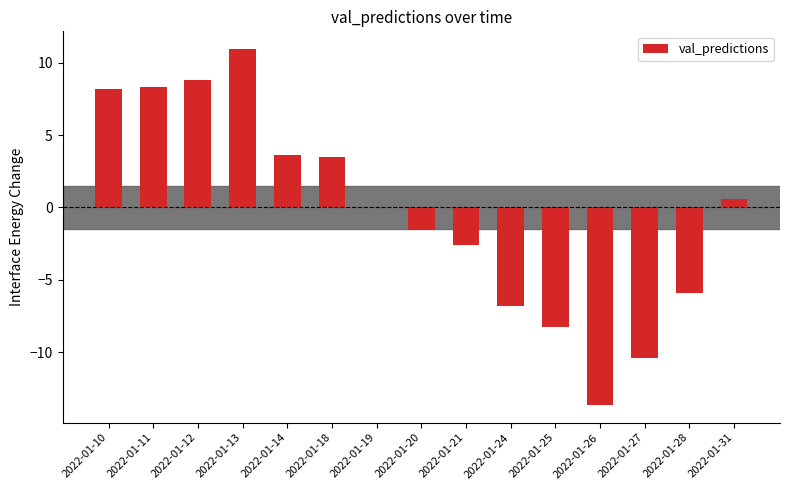

What is the average value?

-0.3